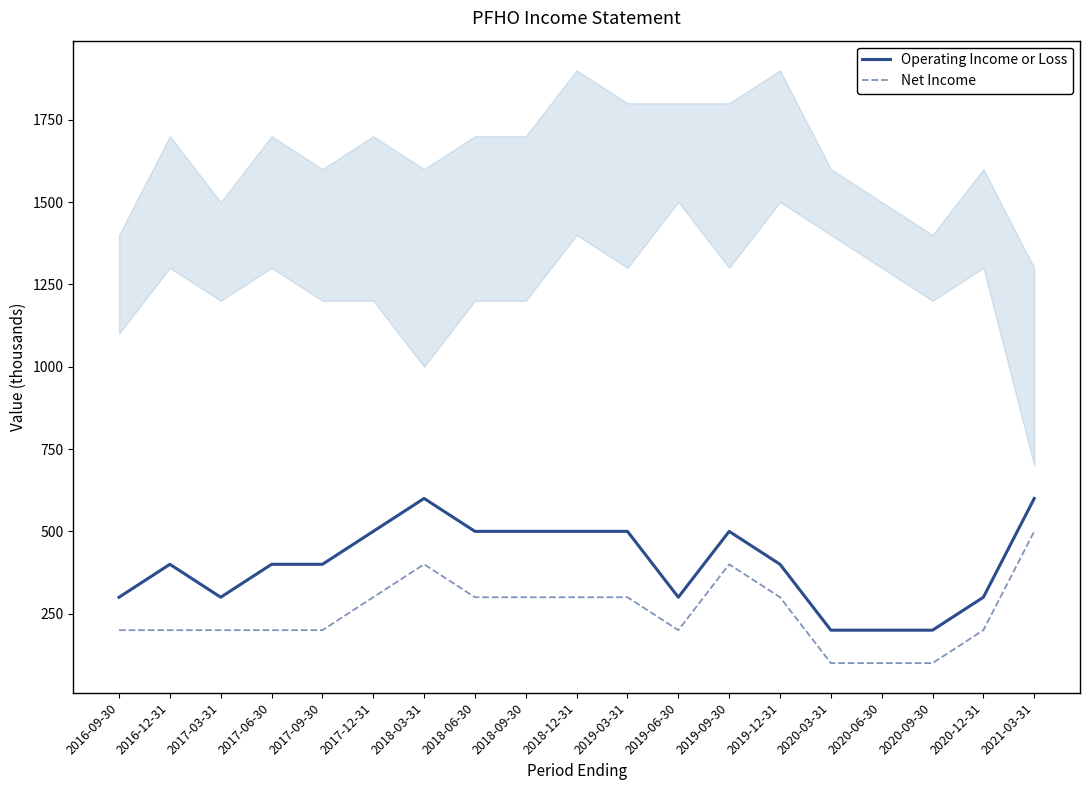

Which has a higher value, 2017-09-30 or 2020-09-30?

2017-09-30